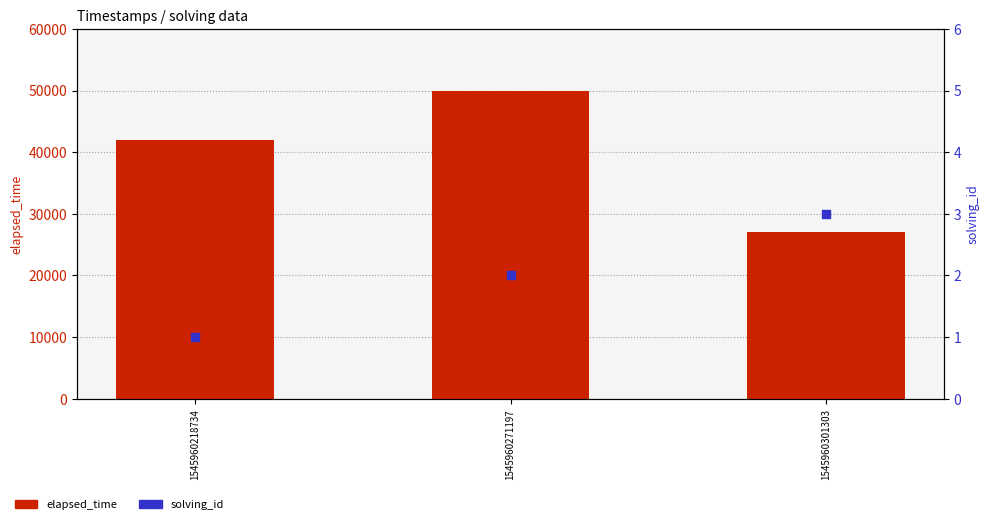

Which series has the largest total across all categories?

elapsed_time